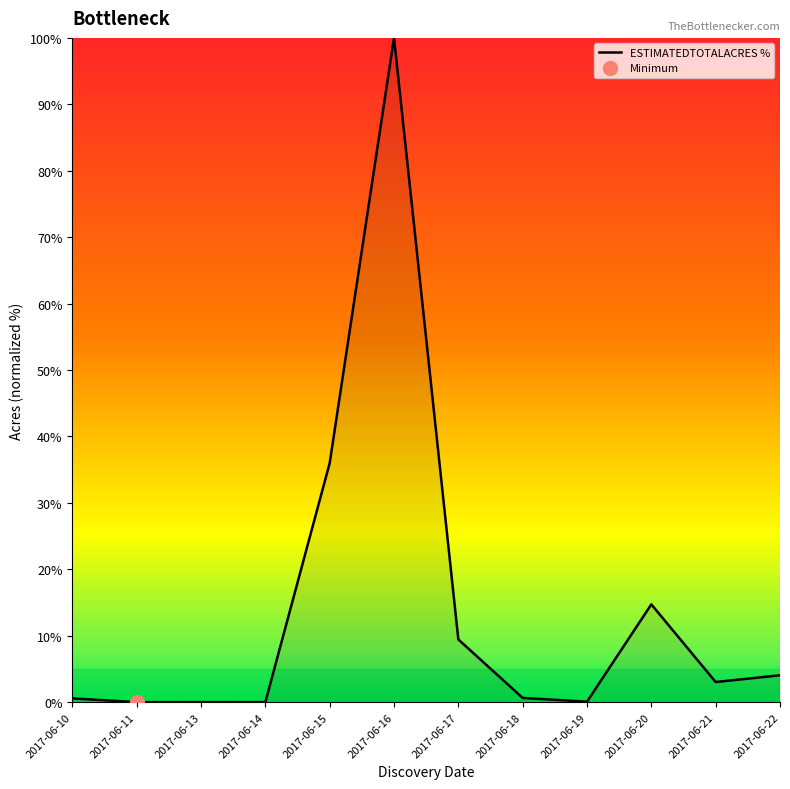

How many data points does each series have?

12